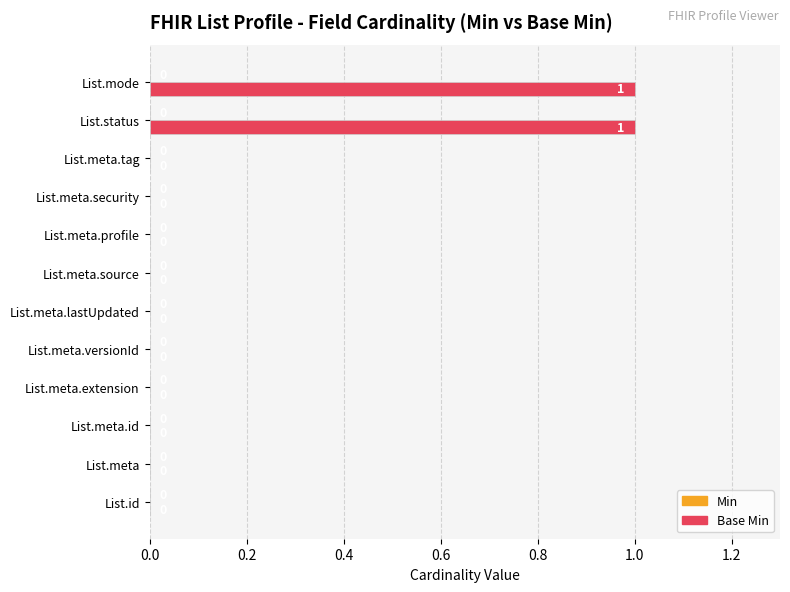

Between List.status and List.meta, which is larger?

List.status